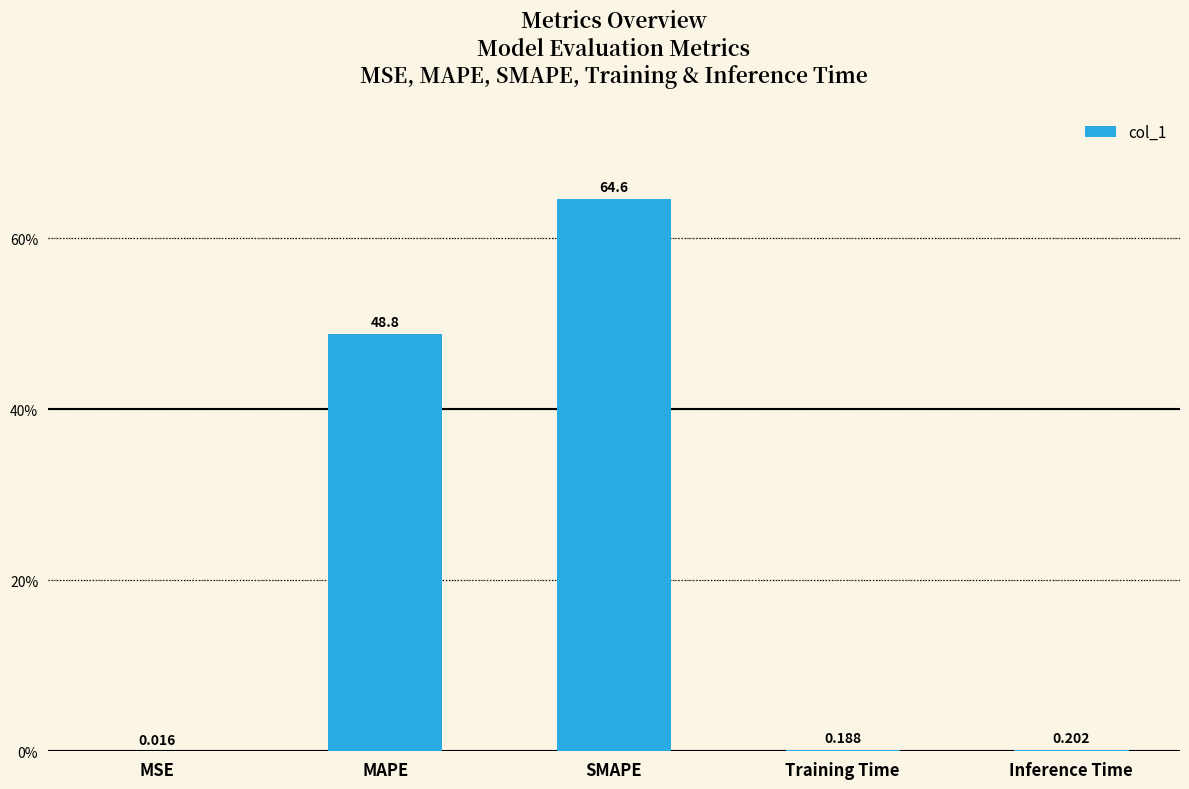

Where is the data nearest to the value 32?

MAPE